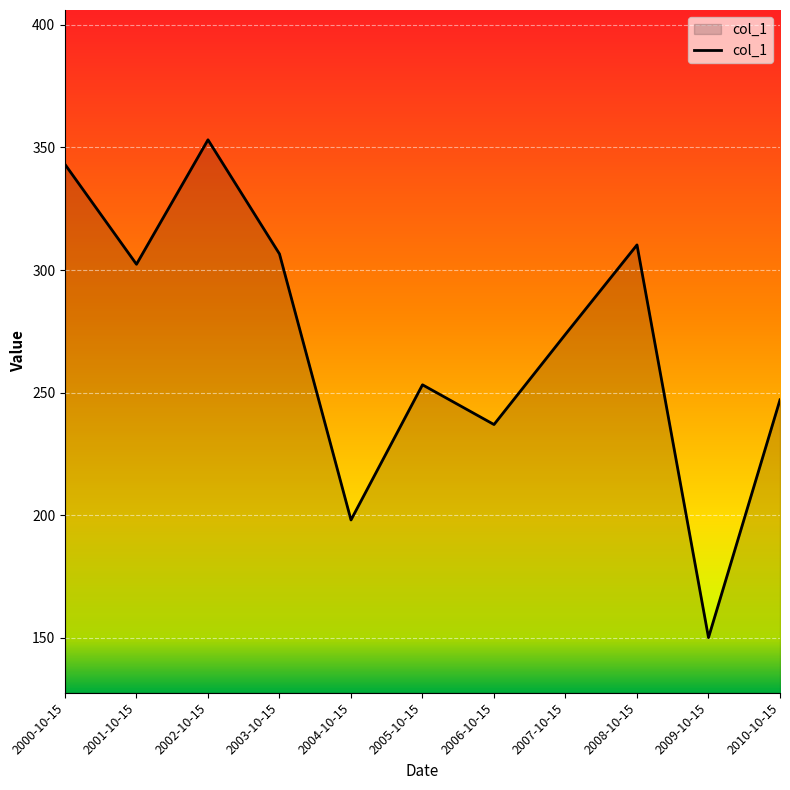

What is the maximum value shown in the chart?

353.1